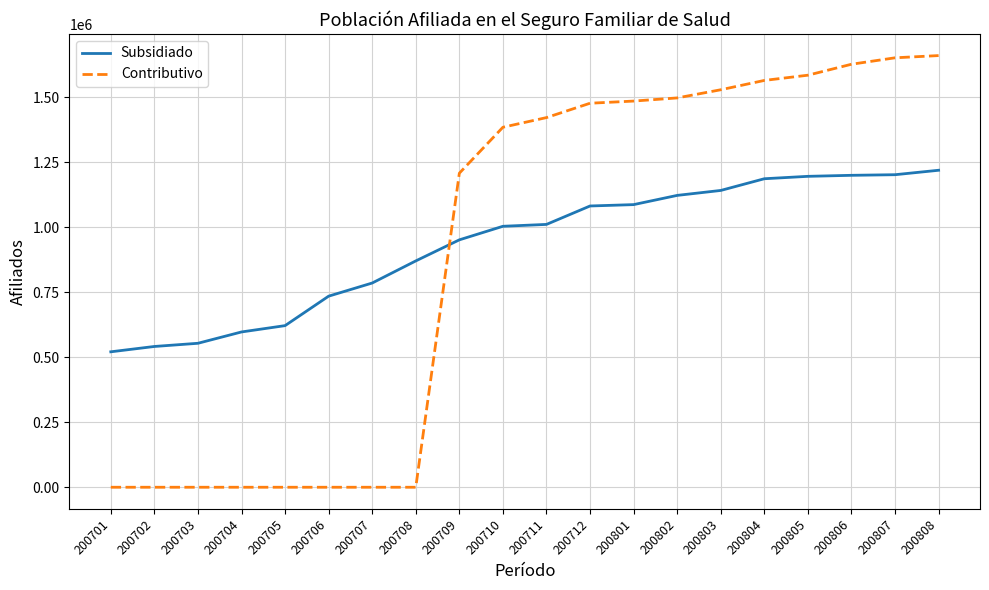

Where is Contributivo nearest to the value 830258?

200709